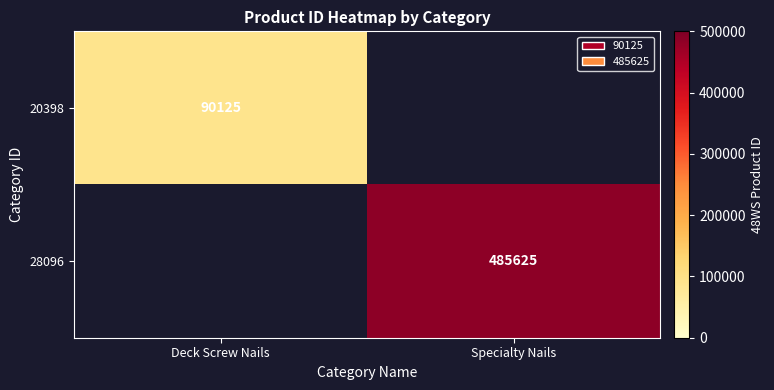

Which has a higher value, Deck Screw Nails or Specialty Nails?

Specialty Nails